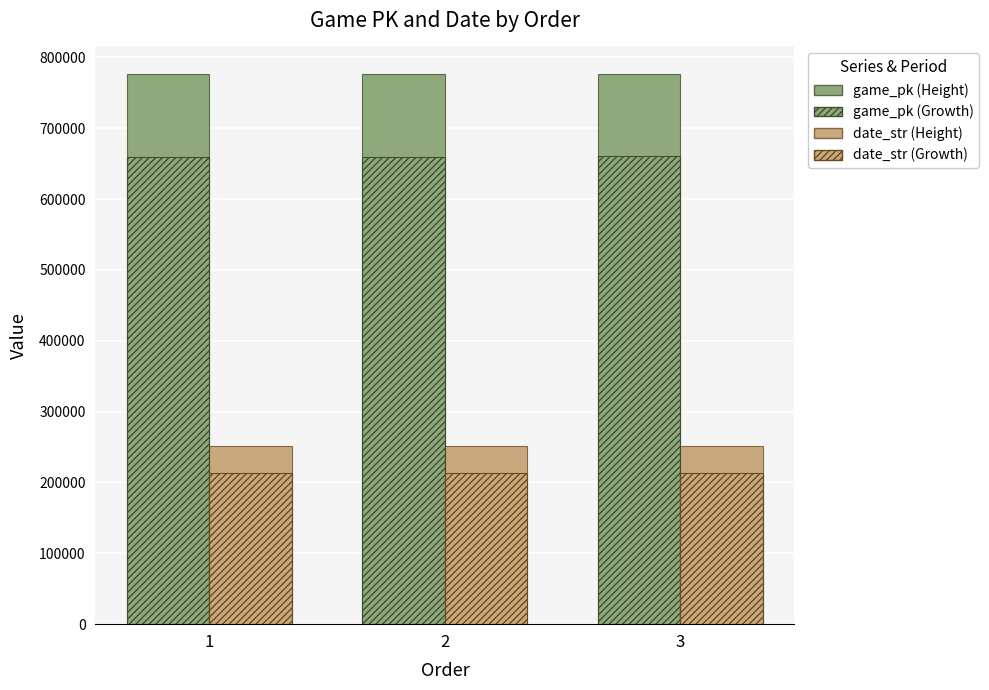

Reading right to left, what are all the values shown in this chart?

game_pk: 776708	776678	776659
date_str: 250817	250819	250820